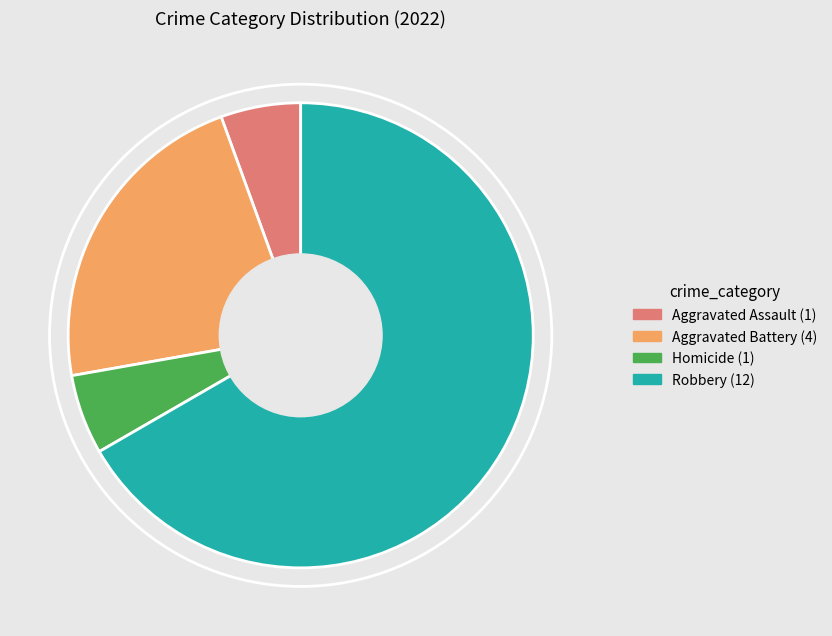

Does any single category account for the majority?

Yes